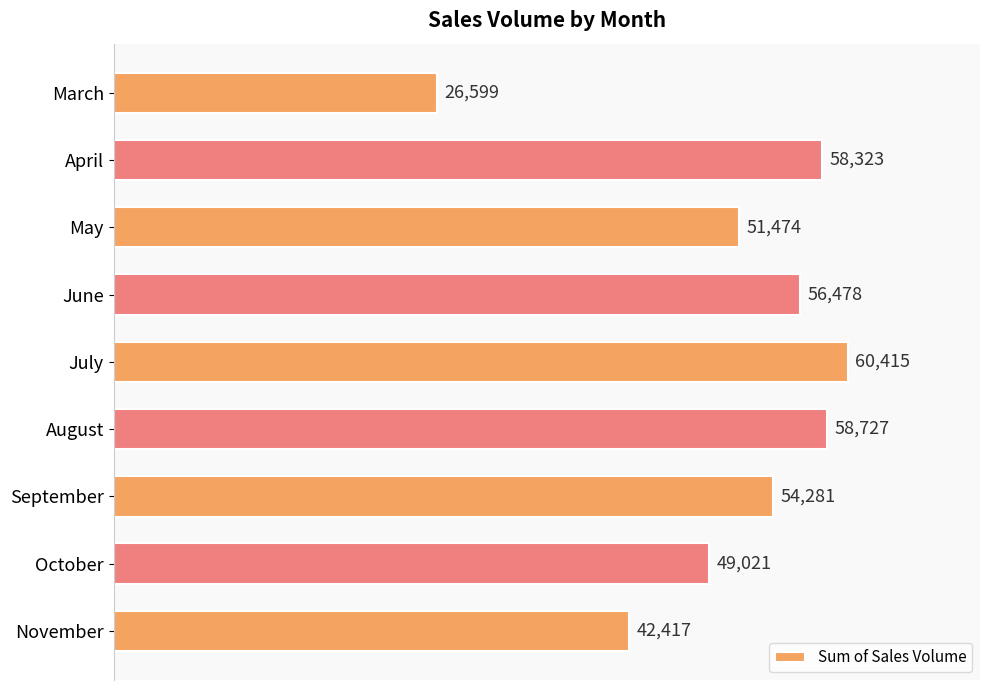

Rank the categories by value from lowest to highest.

March, November, October, May, September, June, April, August, July